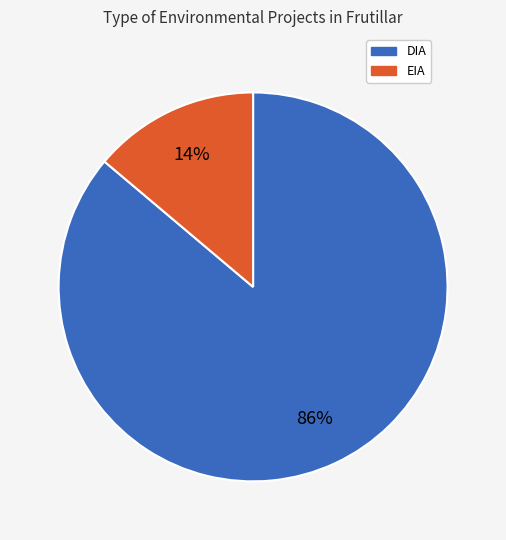

What percentage is the EIA slice, to the nearest percent?

14%